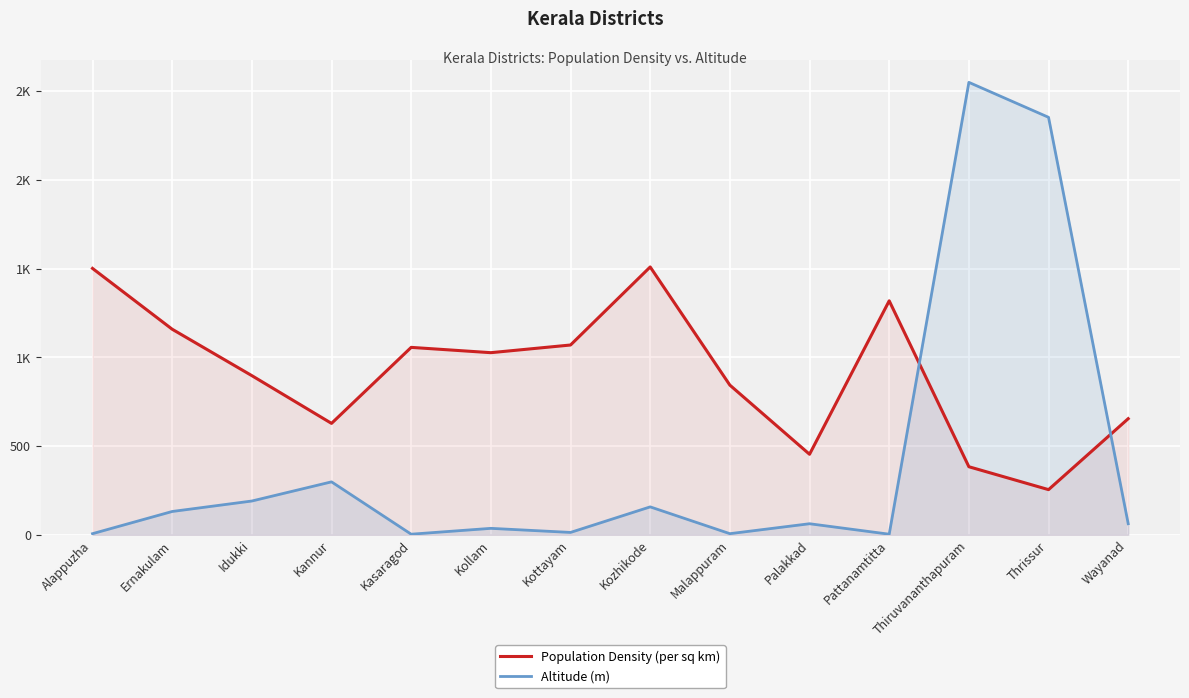

The Altitude (m) series shows 6.0 at Alappuzha. True or false?

True